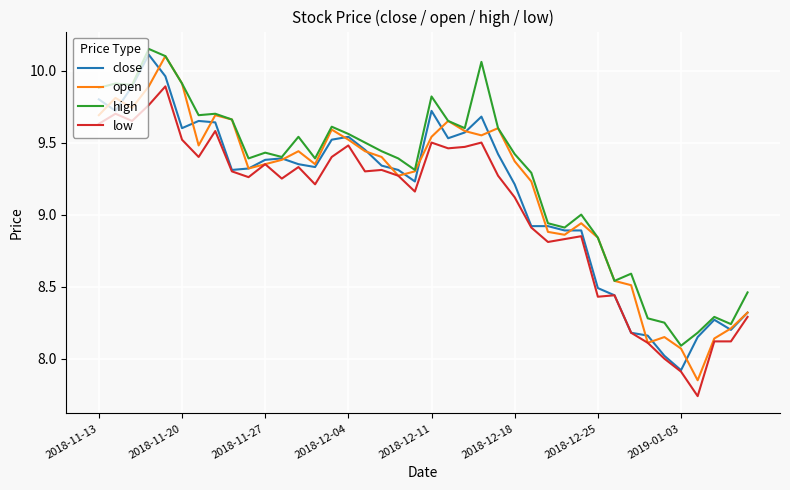

Which series has the largest range (max minus min)?

open